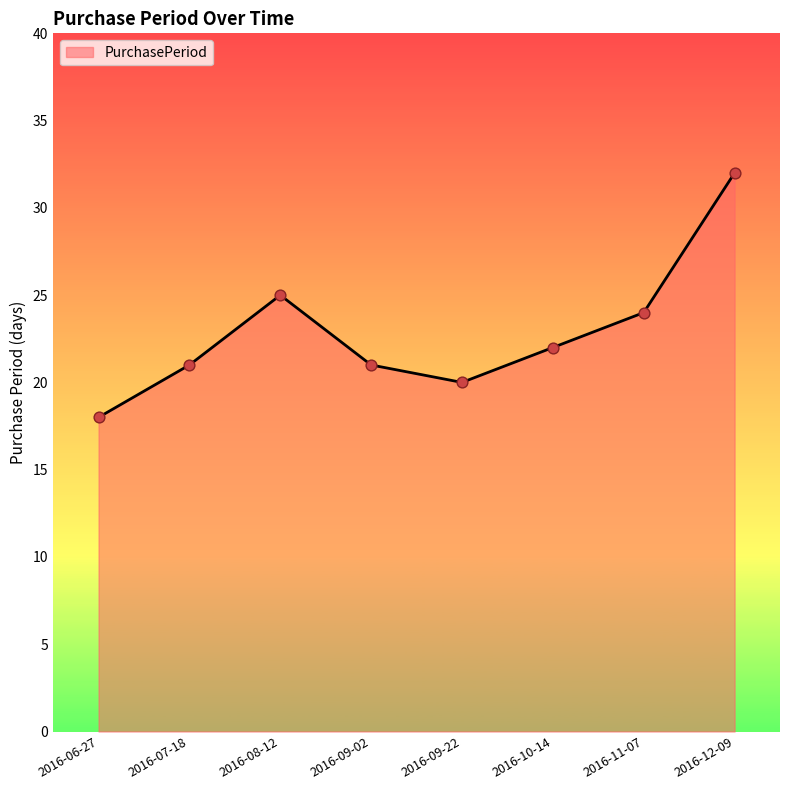

What is the change in value from 2016-07-18 to 2016-08-12?

+4